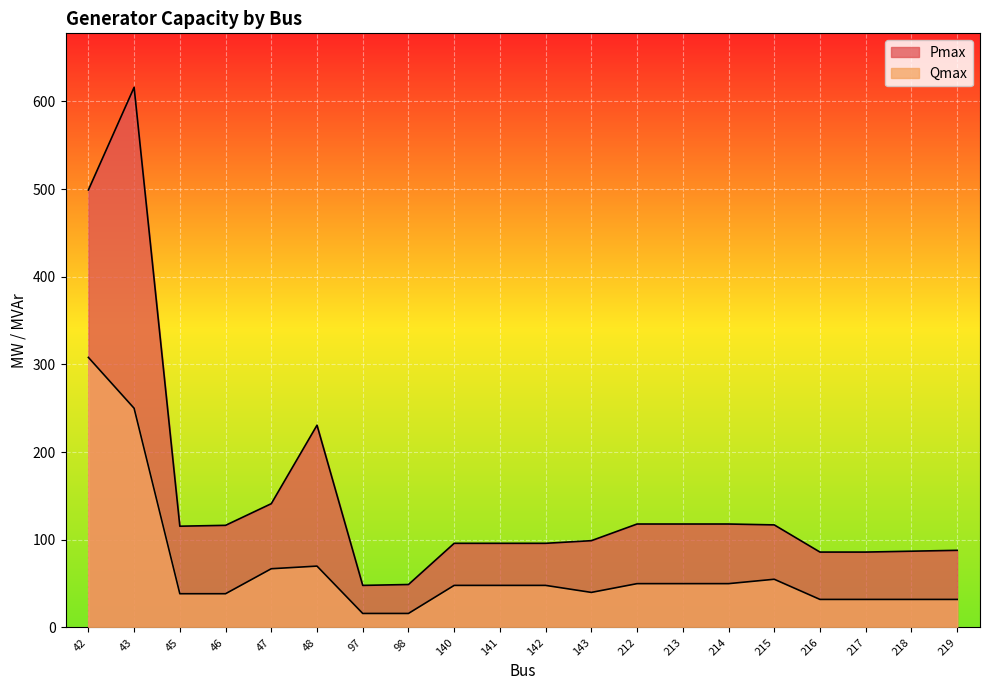

Reading right to left, list all the values displayed in this chart.

Pmax: 88.0	87.0	86.0	86.0	117.0	118.0	118.0	118.0	99.0	96.0	96.0	96.0	49.0	48.0	230.7	141.2	116.5	115.5	616.0	499.0
Qmax: 32.0	32.0	32.0	32.0	55.0	50.0	50.0	50.0	40.0	48.0	48.0	48.0	16.0	16.0	70.0	67.0	38.5	38.5	250.0	308.0